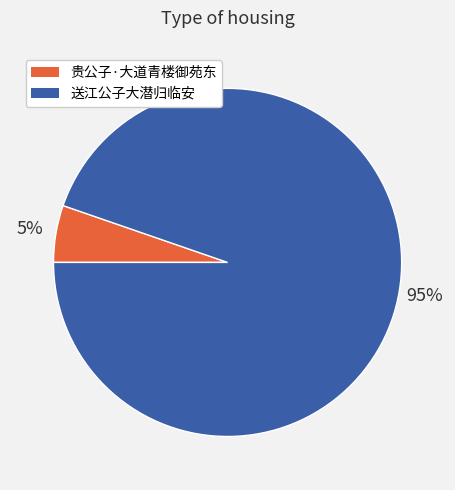

True or false: 贵公子·大道青楼御苑东 accounts for 5% of the total.

True